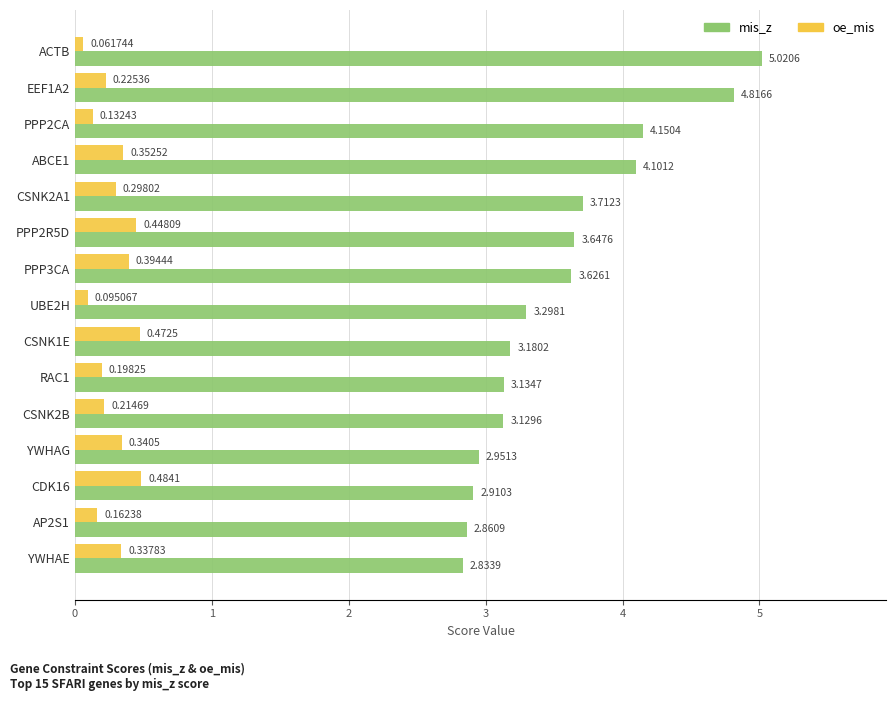

Which series has the largest total across all categories?

mis_z